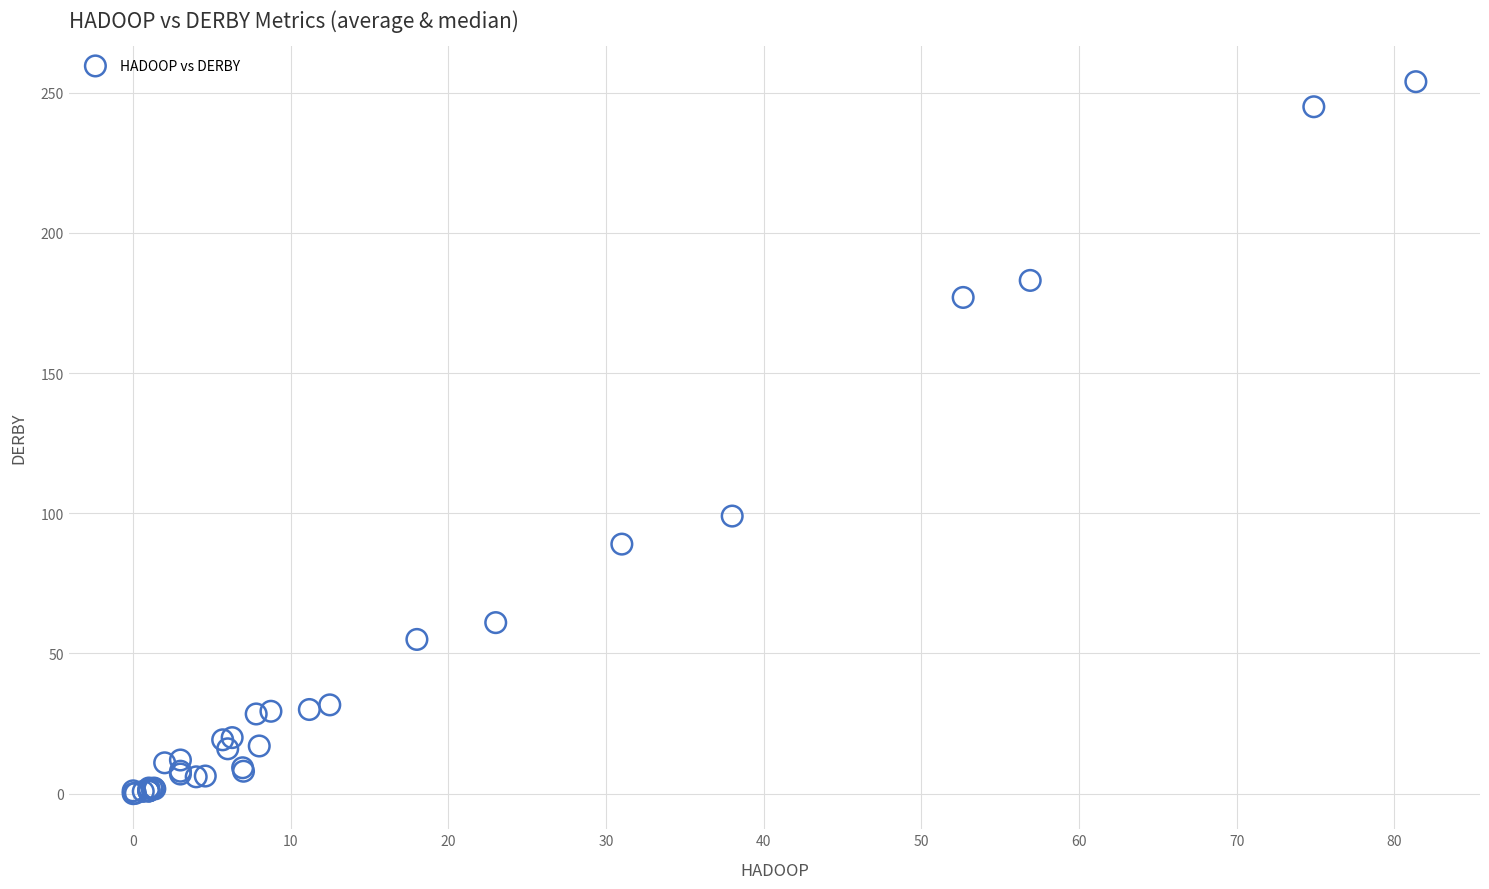

What Y value in the scatter plot is closest to 126?

99.0